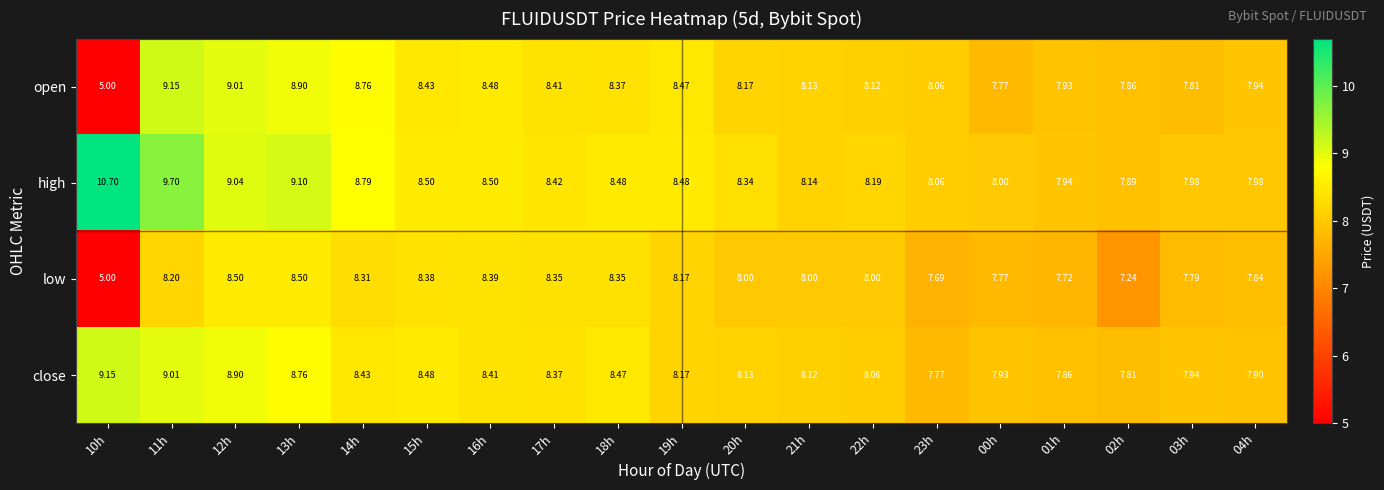

Which series has the largest total across all categories?

high